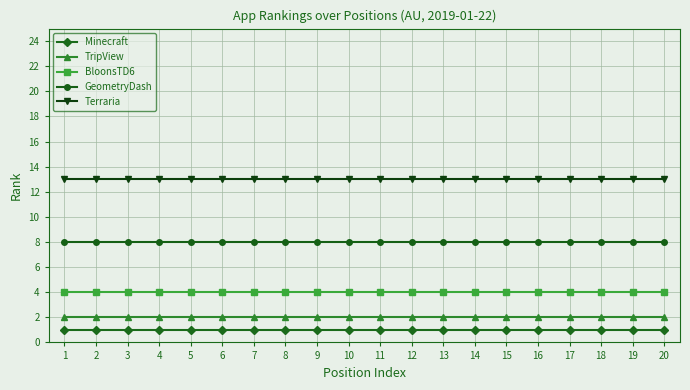

What is the greatest value displayed?

13